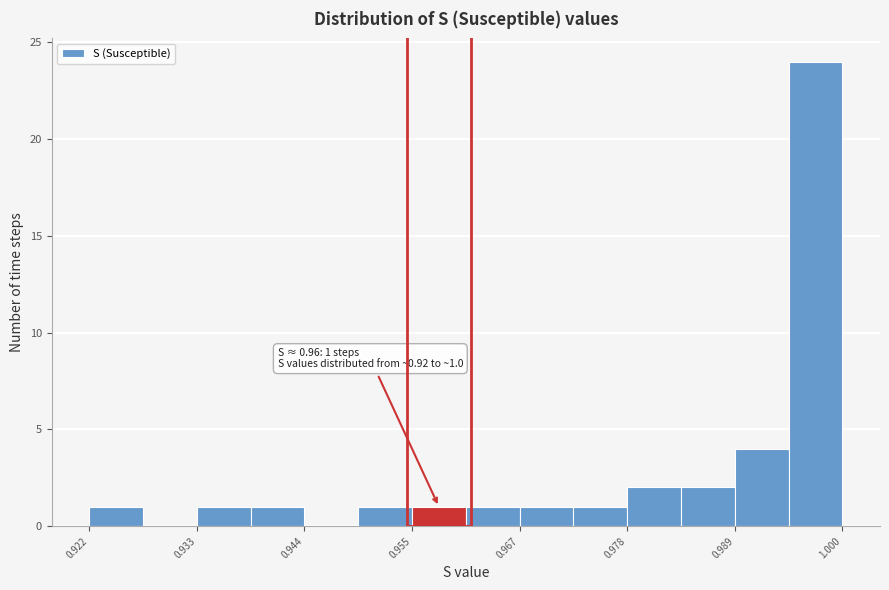

Read against the x-axis, roughly where is the centre of the tallest bar?

0.998